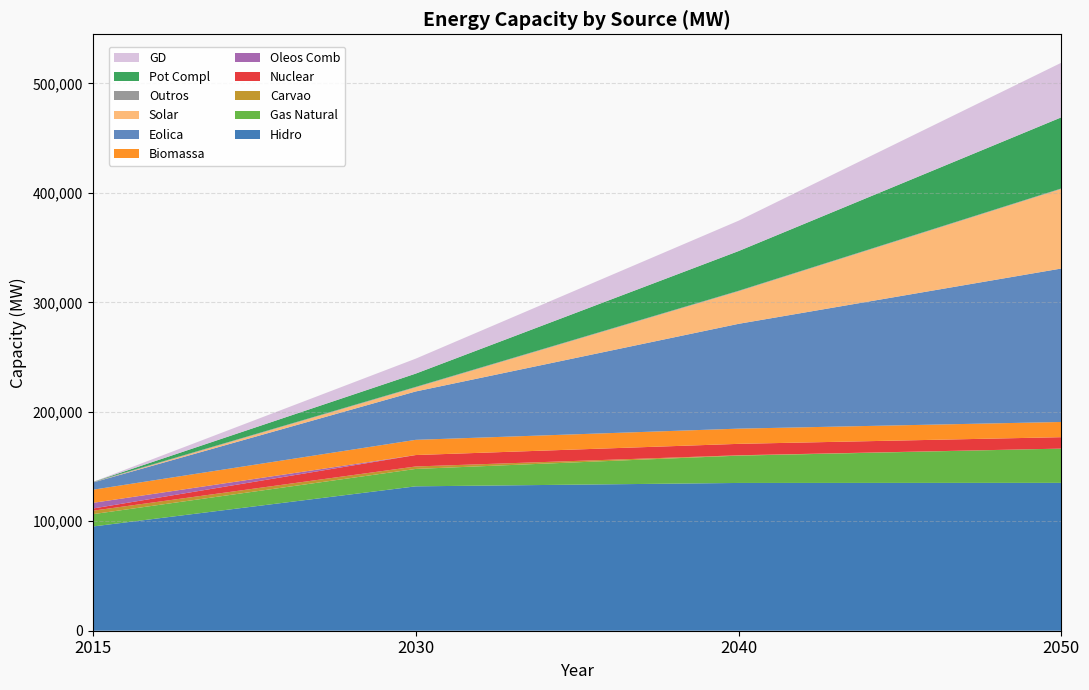

Reading left to right, transcribe all the data shown in this chart.

2015: 95236	11242	3173	1990	5183	11999	6556	20	490	0	17
2030: 131921	15892	2251	10438	0	13903	44193	3687	490	12127	13668
2040: 135010	24942	340	10438	0	13903	95752	29710	490	36272	27728
2050: 135084	31304	0	10438	0	13903	140204	72668	490	64983	49887